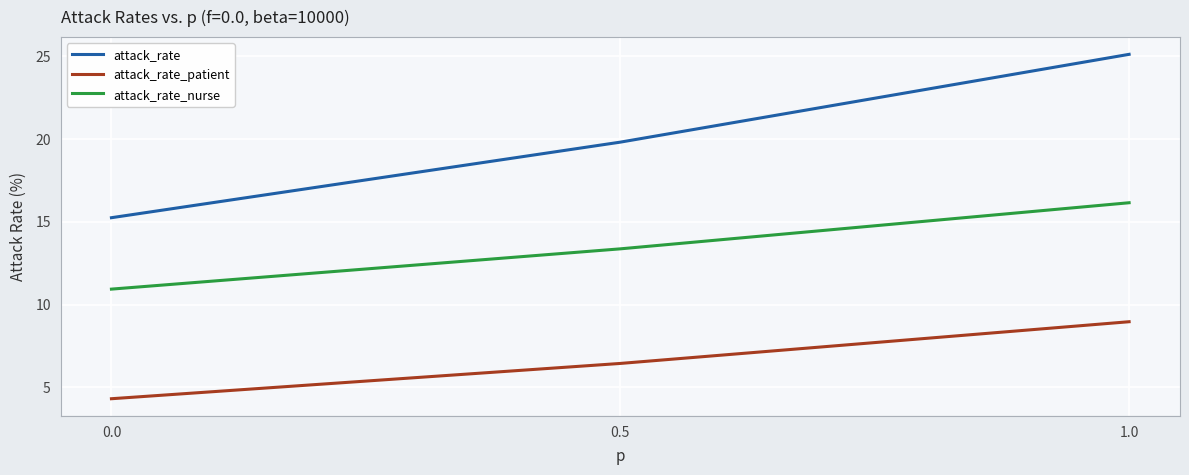

The value of attack_rate_nurse at 0.0 is 10.9. True or false?

True